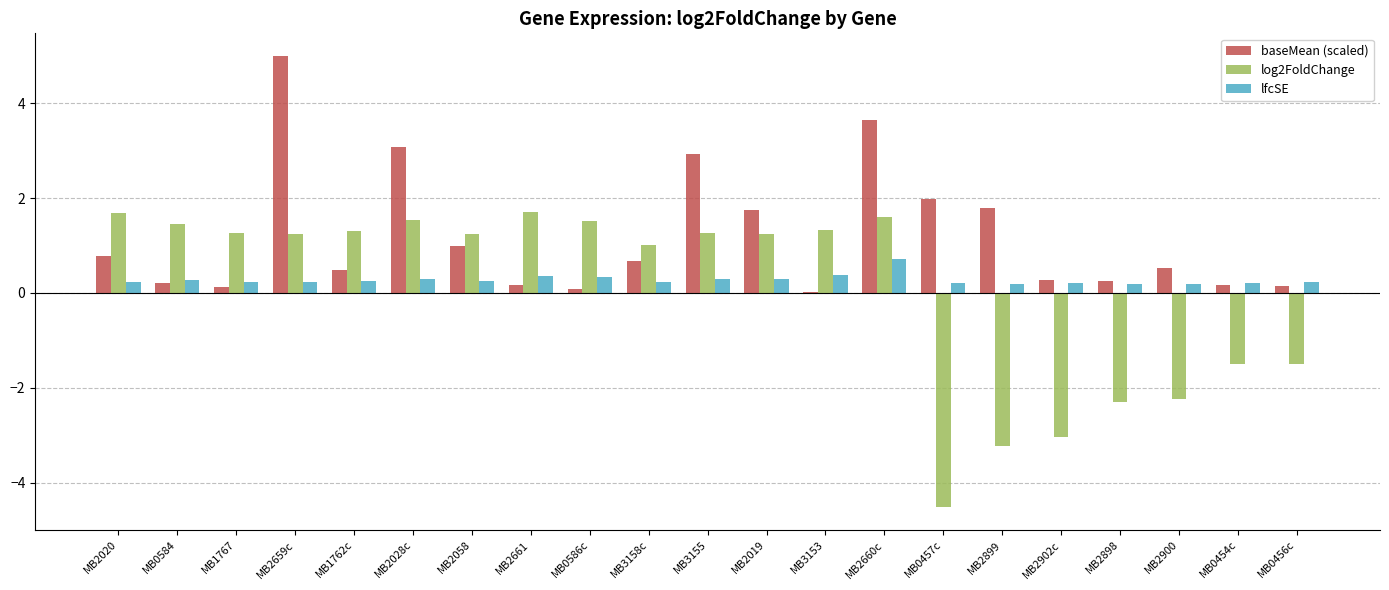

Between MB2028c and MB3155, which series saw the biggest shift?

log2FoldChange